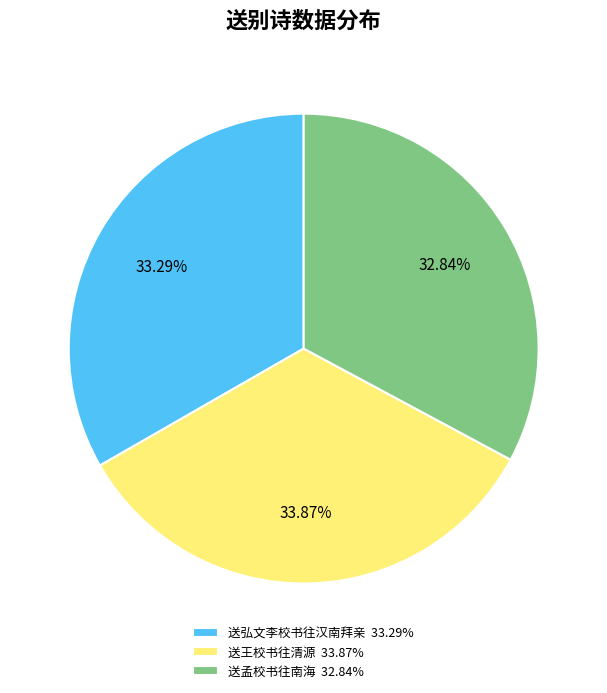

What is the ratio of the value at 送孟校书往南海 32.84% to the value at 送王校书往清源 33.87%?

1.0